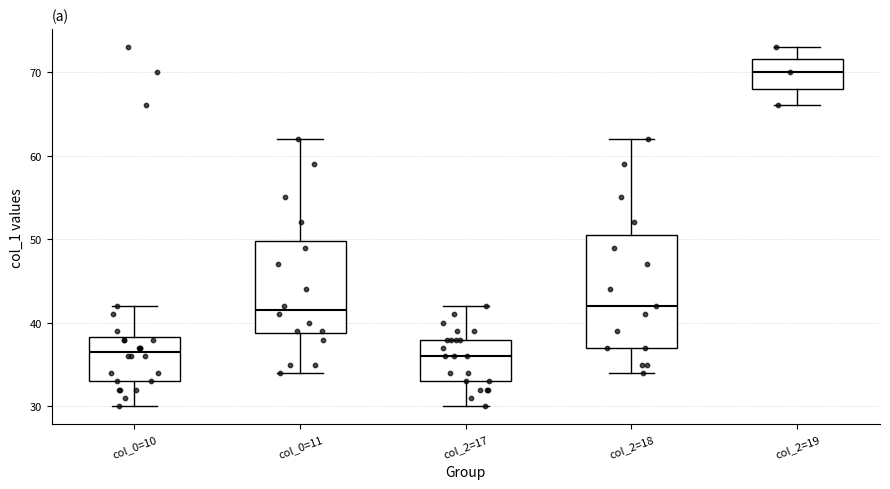

Comparing the boxes themselves (not the whiskers), which one is the tallest?

col_2=18